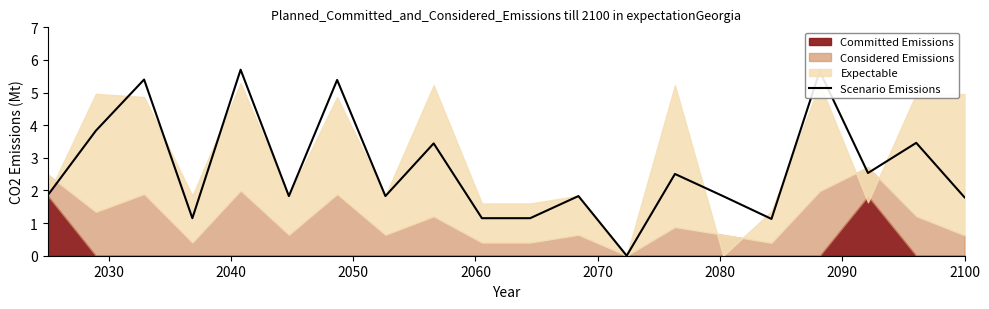

What is the greatest value displayed?

5.7